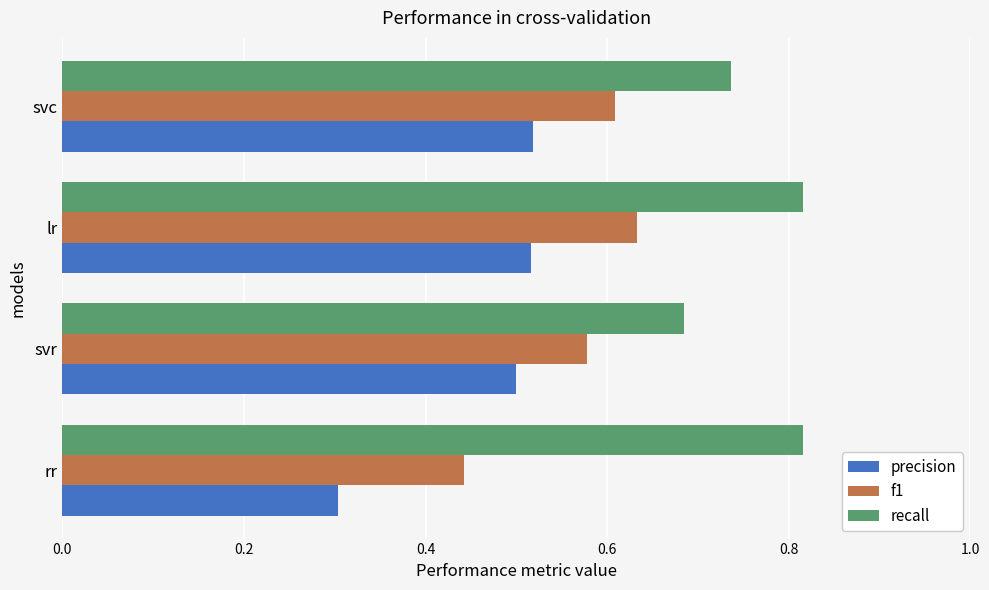

How many series are shown in this chart?

3